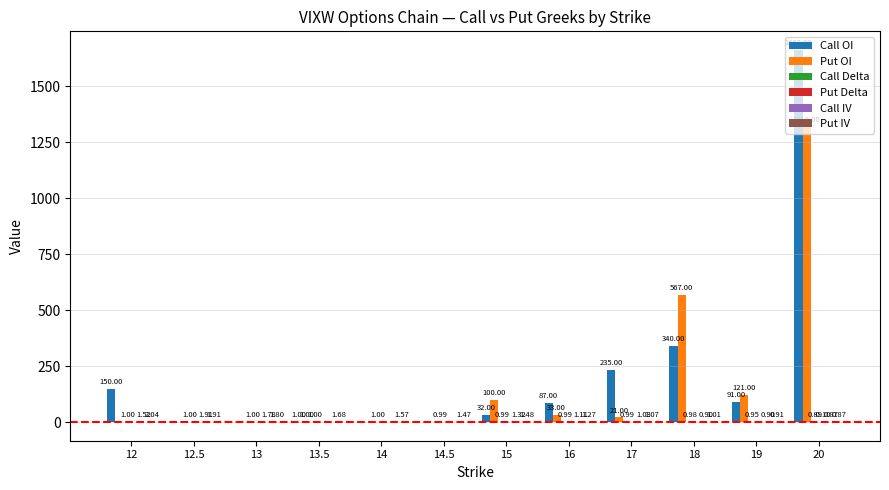

At which category is the sum across all series the highest?

20